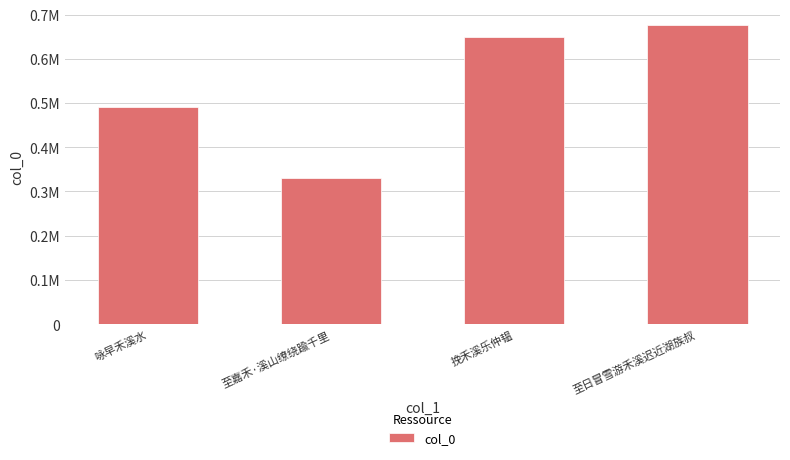

Approximately how many times larger is the value at 至日冒雪游禾溪迟近湖族叔 compared to 咏早禾溪水?

1.4